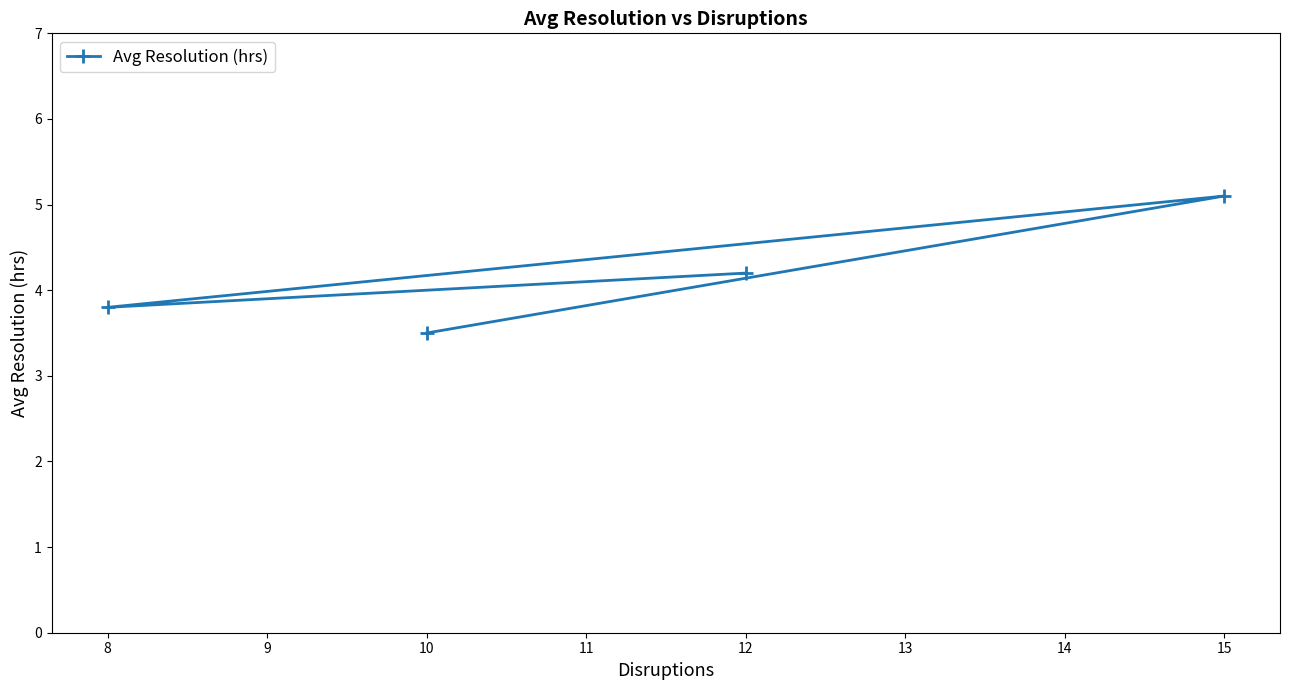

How many categories are shown in the chart?

4